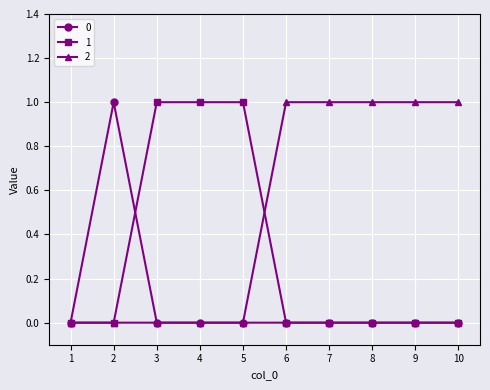

The value of 1 at 3 is 0. True or false?

False